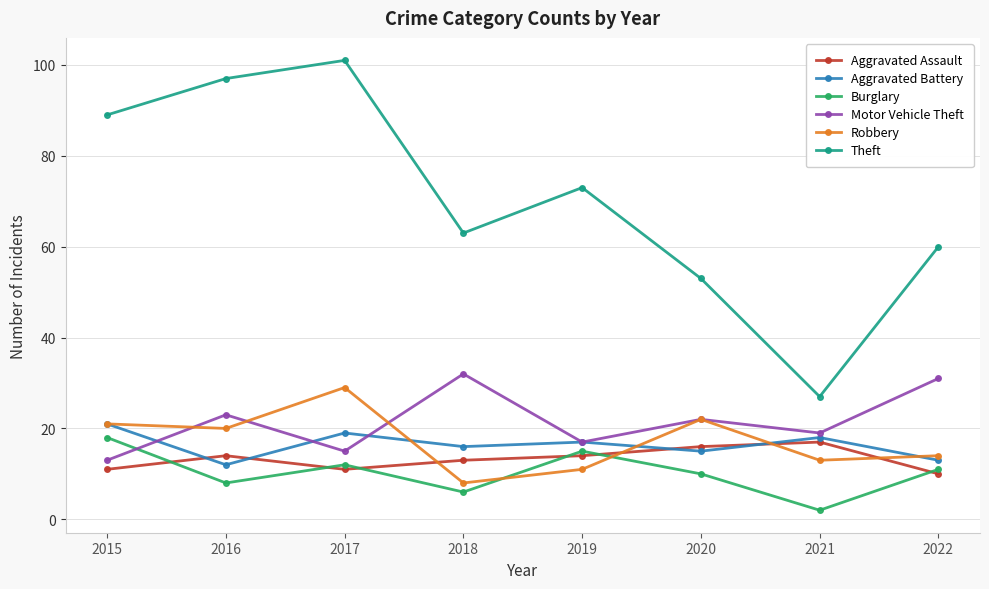

Does the chart display data point markers on the line(s)?

Yes